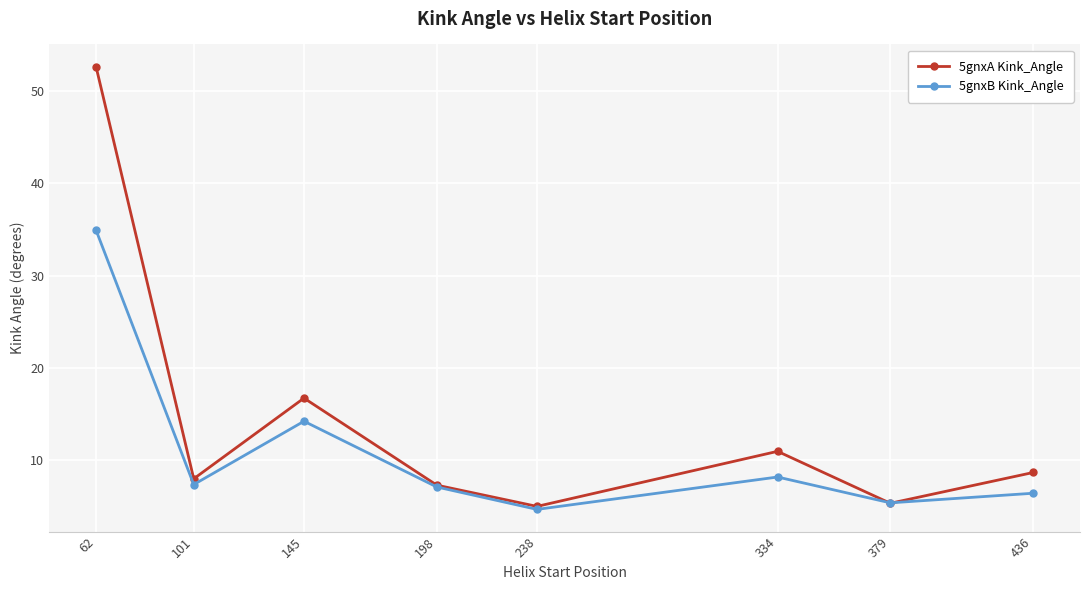

Which series has the widest spread of values?

5gnxA Kink_Angle